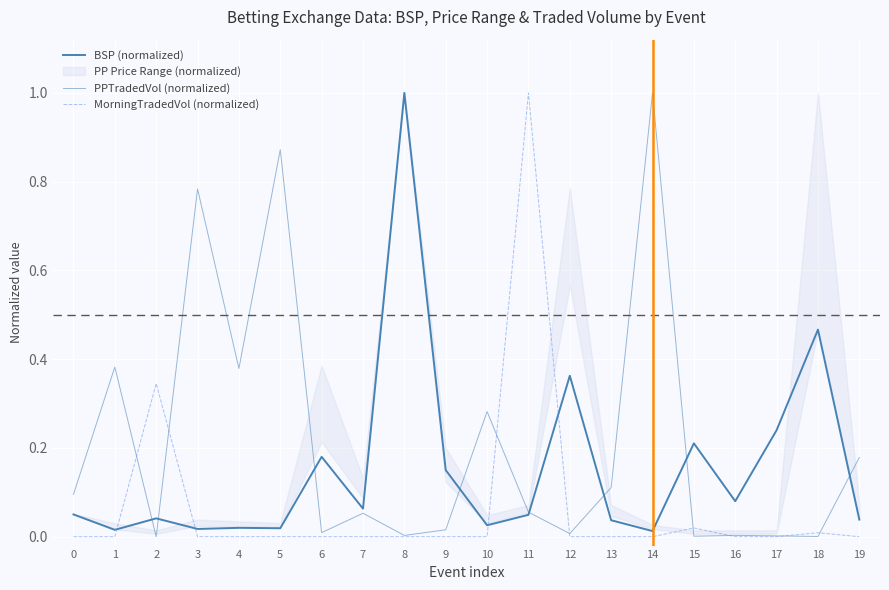

Which label corresponds to the largest value in the chart?

8